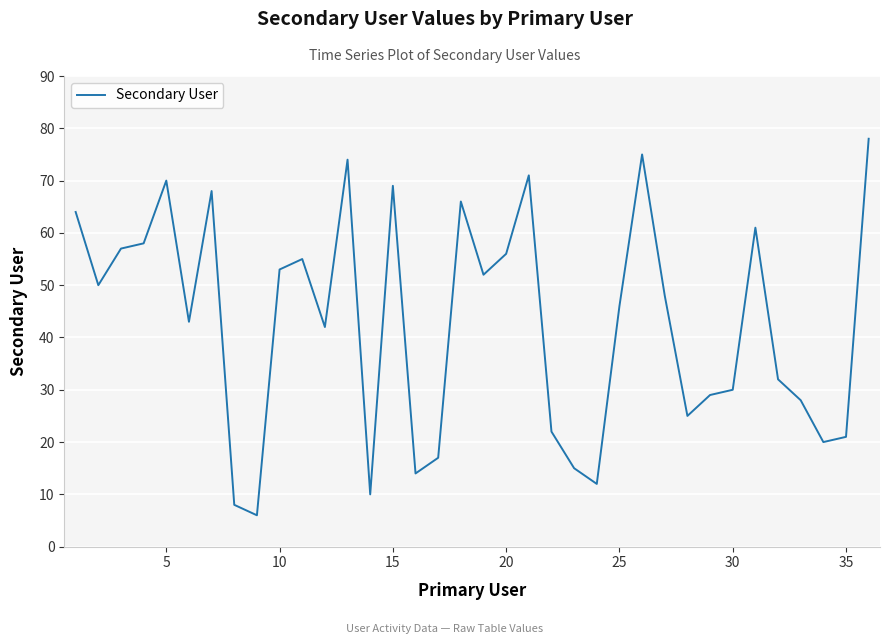

What is the difference between the maximum and minimum values?

72